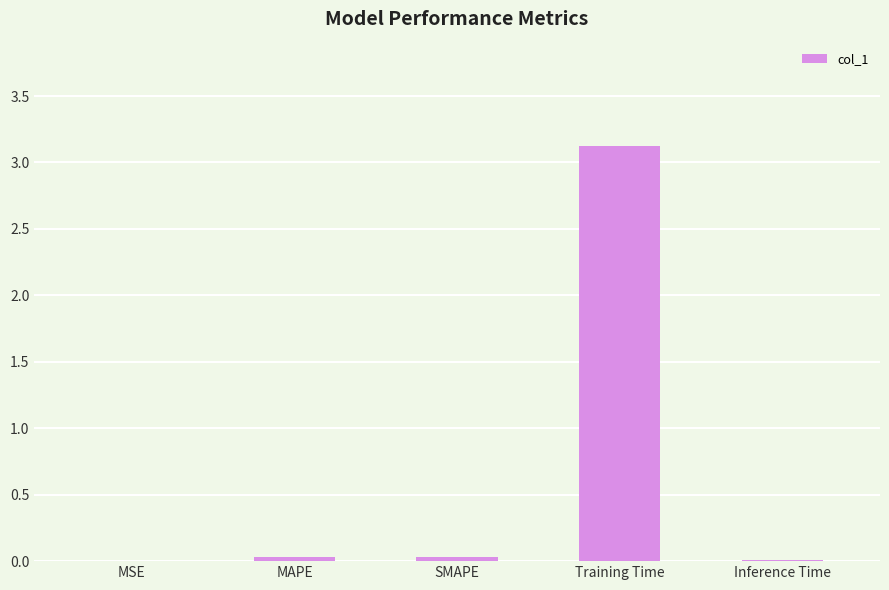

What value does the data have at Training Time?

3.1